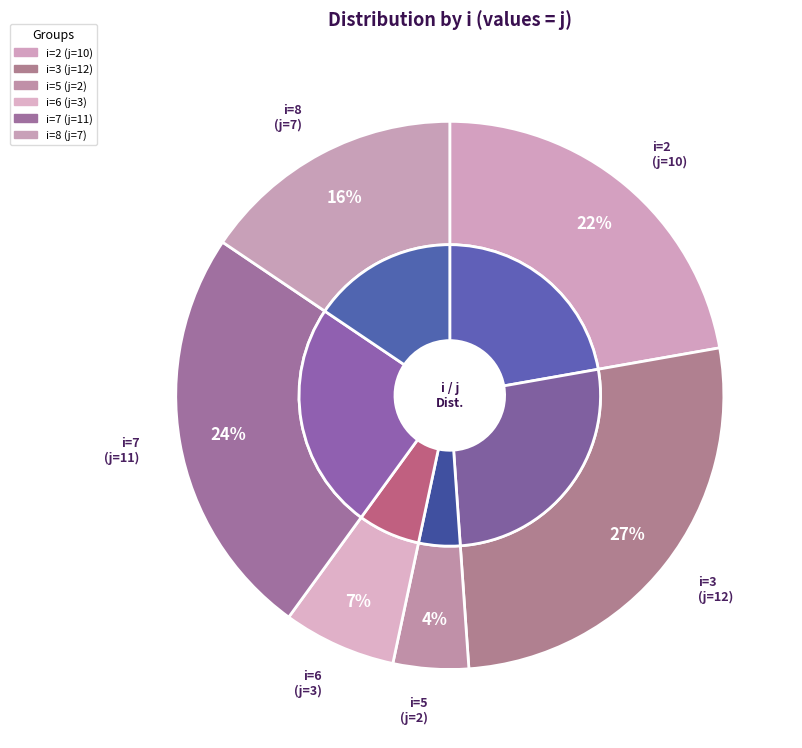

How many segments does this pie chart have?

6